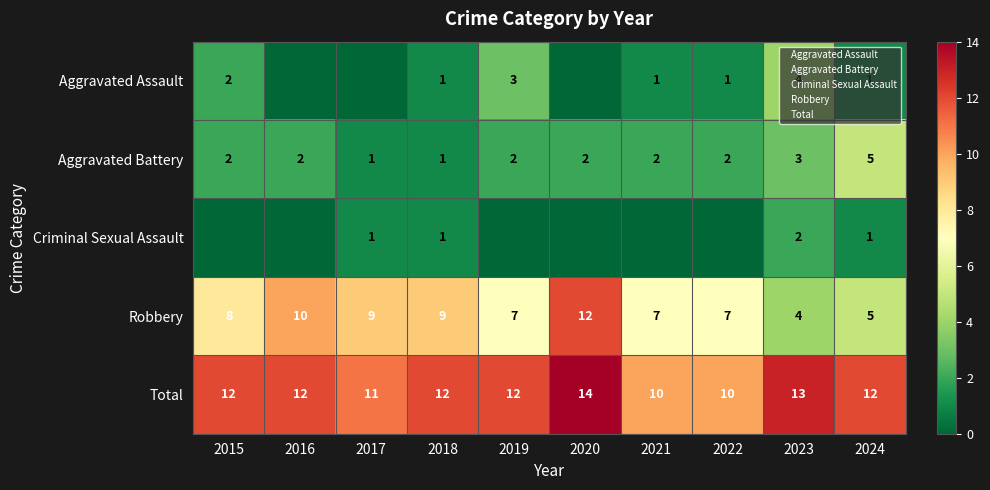

The Aggravated Battery series shows 2 at 2022. True or false?

True